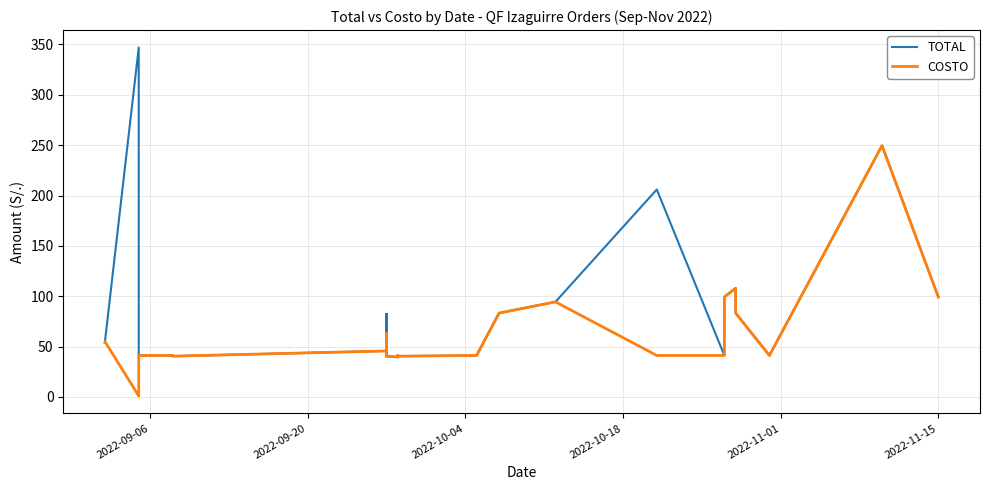

Does the chart have visible grid lines?

Yes